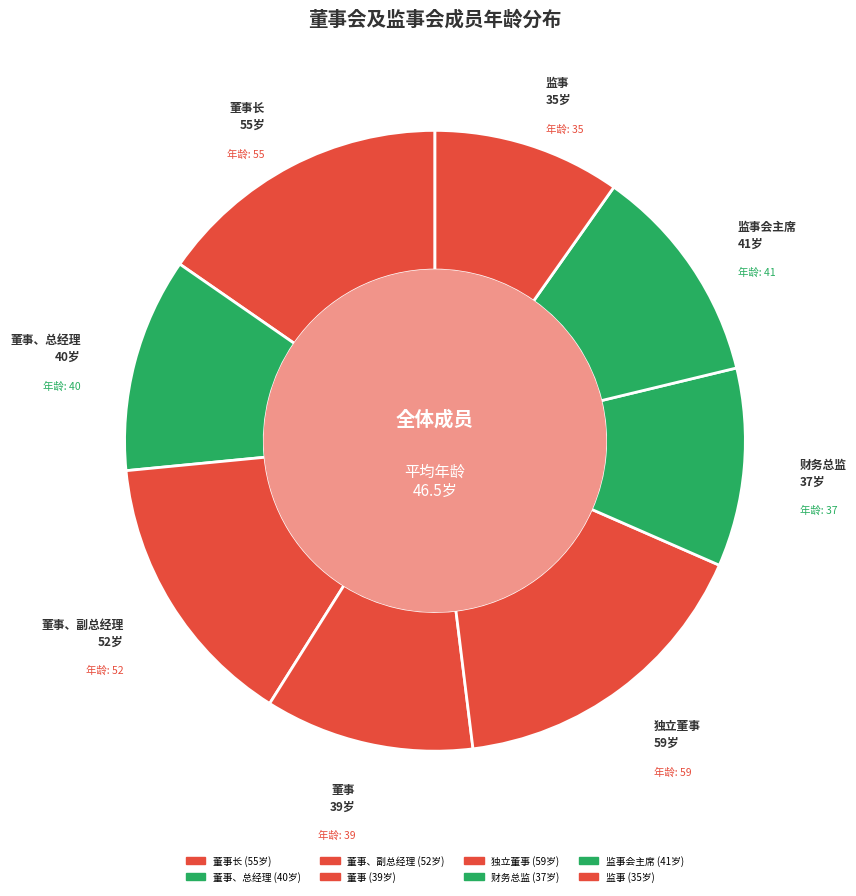

What is the smallest slice in the pie chart?

监事